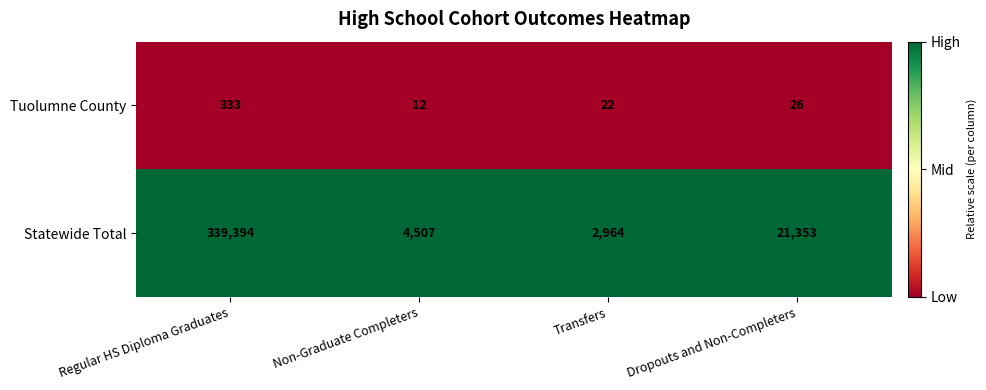

At which category is the sum across all series the highest?

Regular HS Diploma Graduates